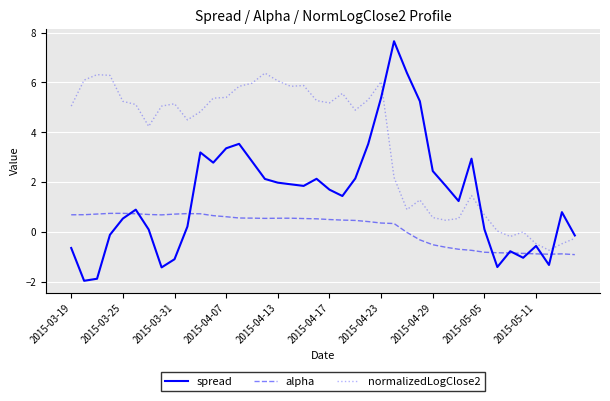

List the series in order of their overall mean, lowest first.

alpha, spread, normalizedLogClose2